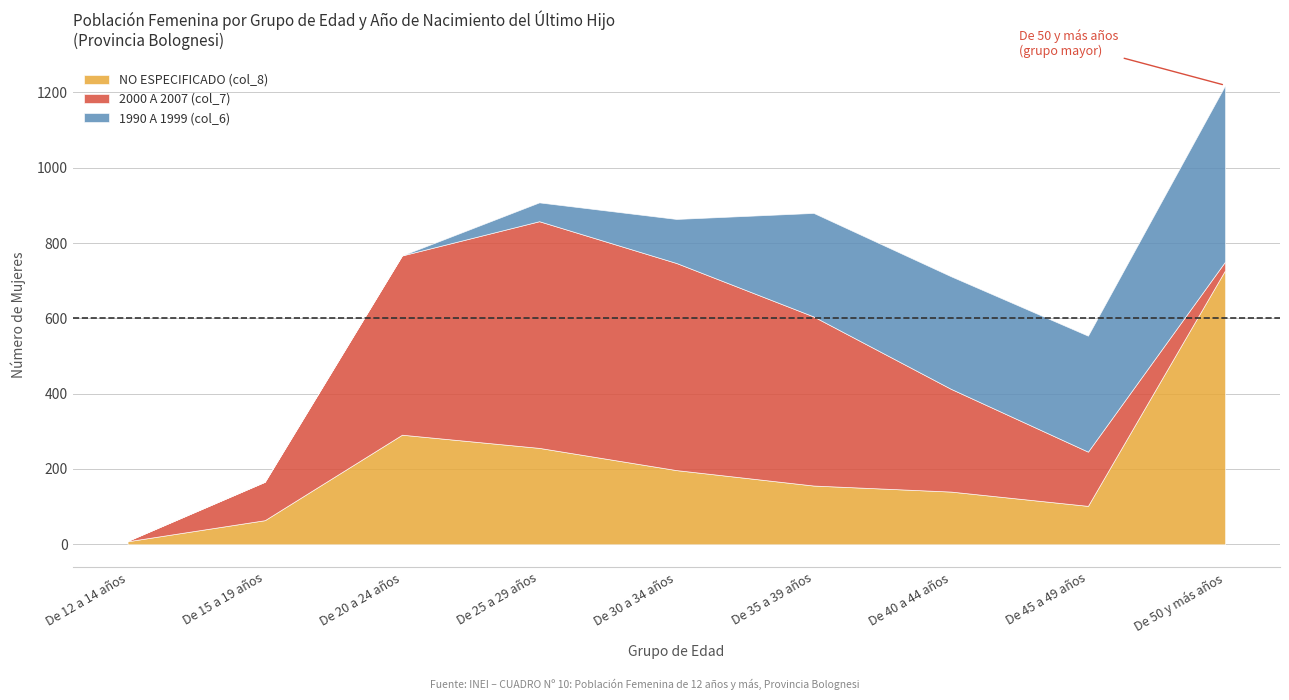

How many positive values does the 1990 A 1999 (col_6) series have?

6